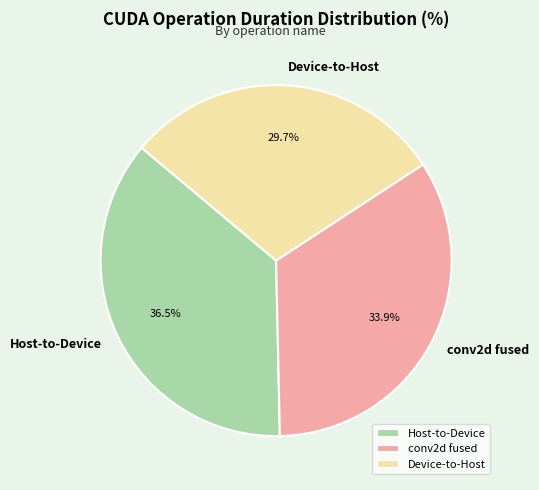

Which category has the biggest portion of the pie?

Host-to-Device